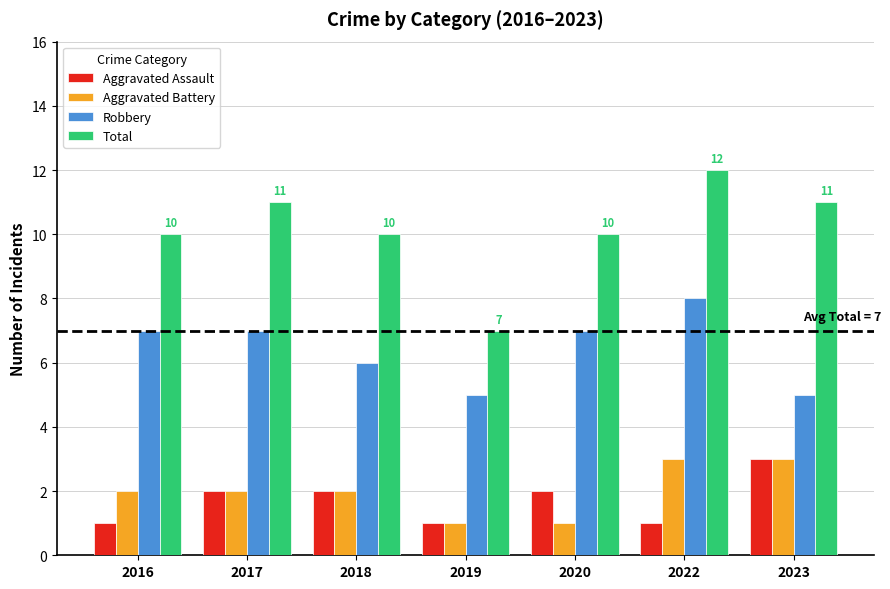

How many data points does each series have?

7